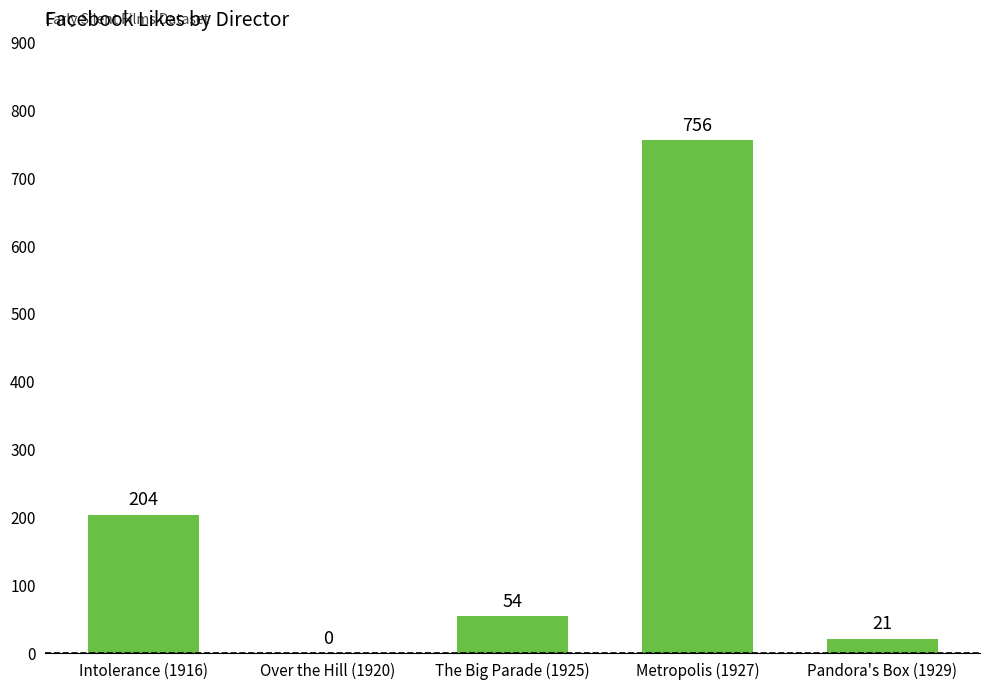

What is the approximate value at Intolerance (1916)?

204